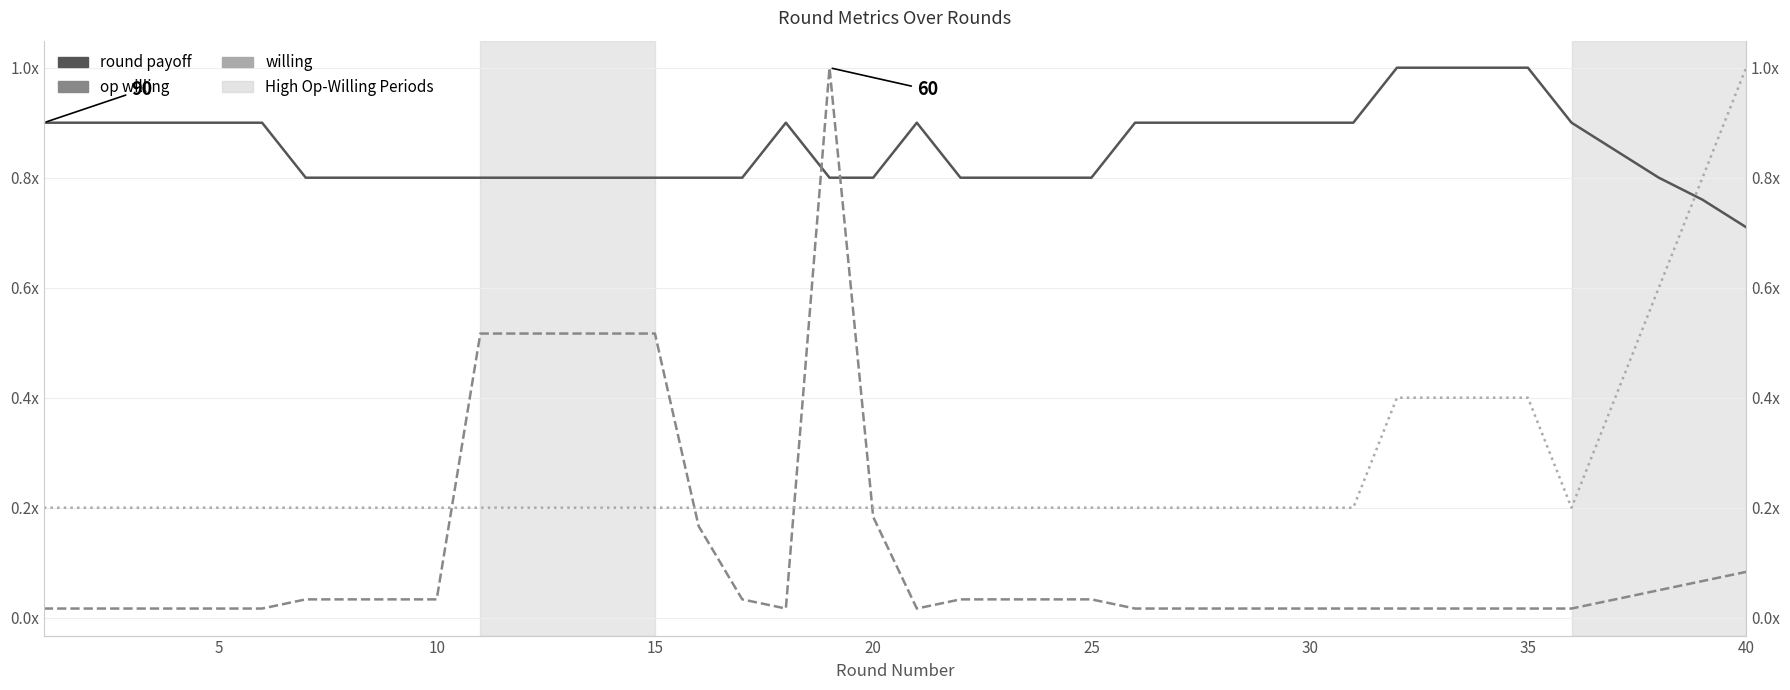

How many times do op willing and round payoff cross each other?

2